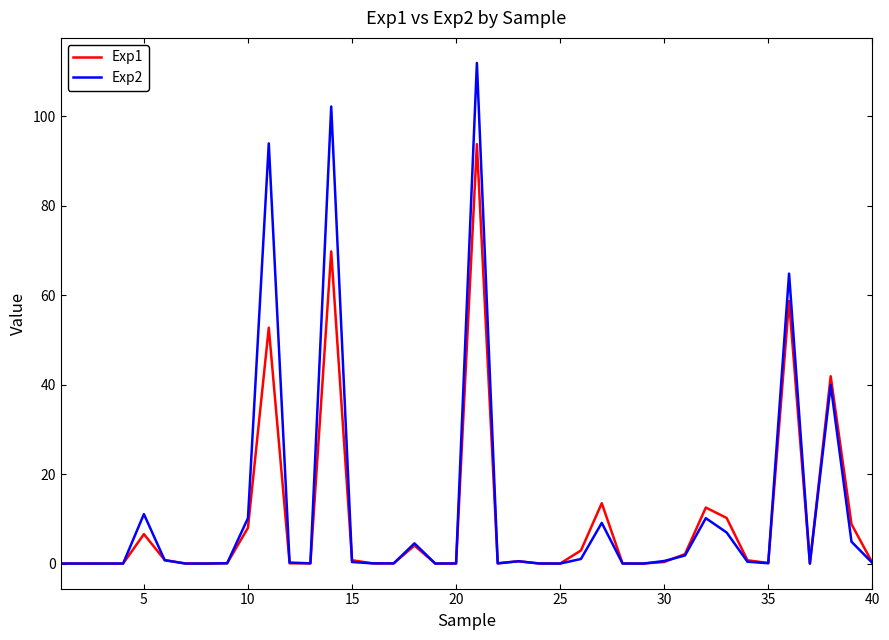

Which series has the largest range (max minus min)?

Exp2